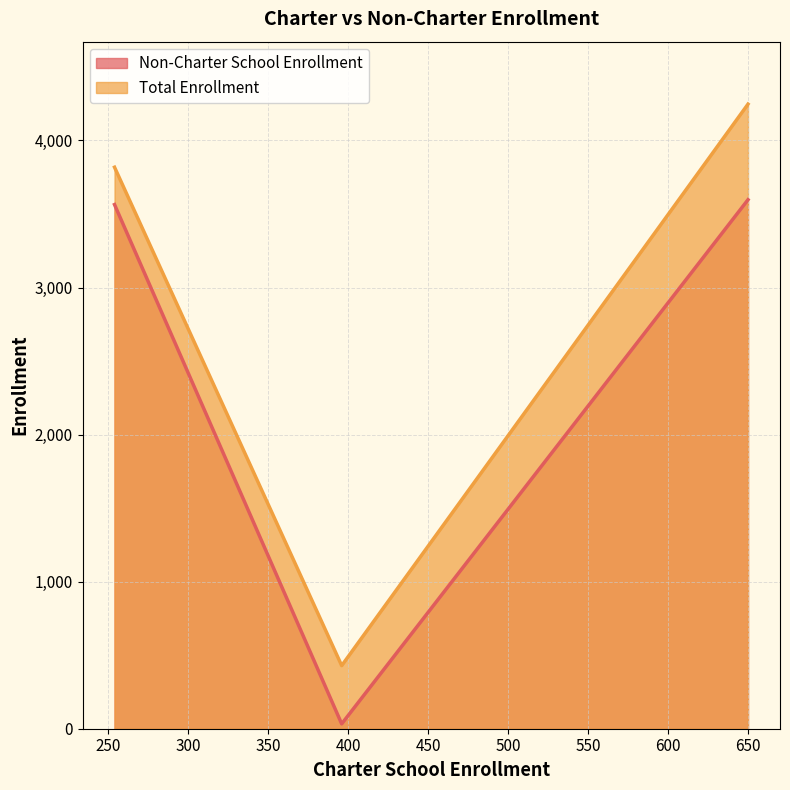

How many distinct data groups are displayed?

2